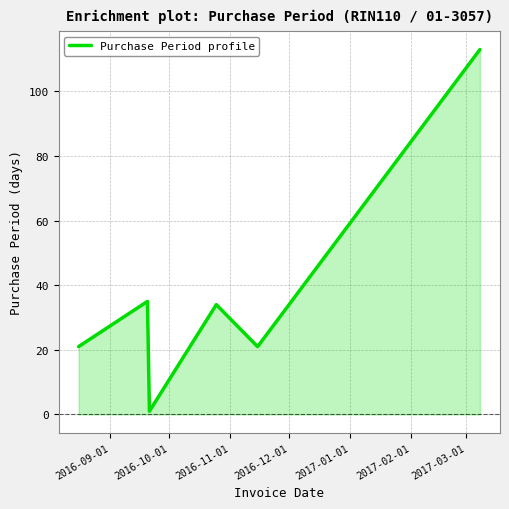

Does the chart display data point markers on the line(s)?

No